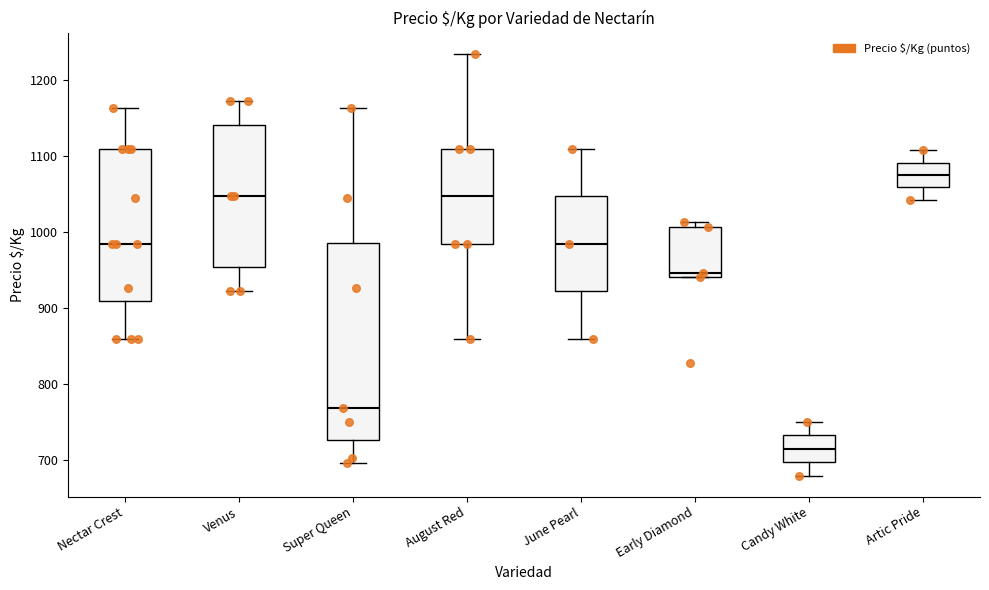

Which box is the tallest, from its lower edge to its upper edge?

Super Queen